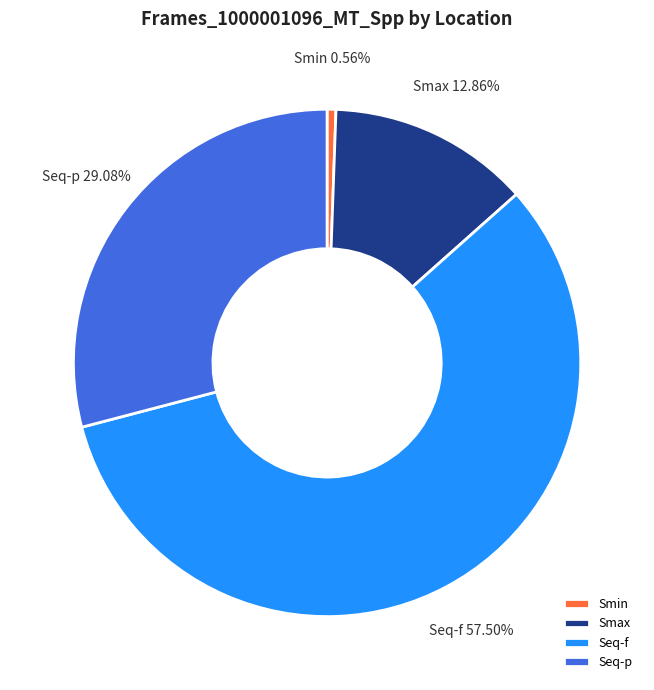

Combined, what portion of the pie is Seq-f and Smax?

70.4%